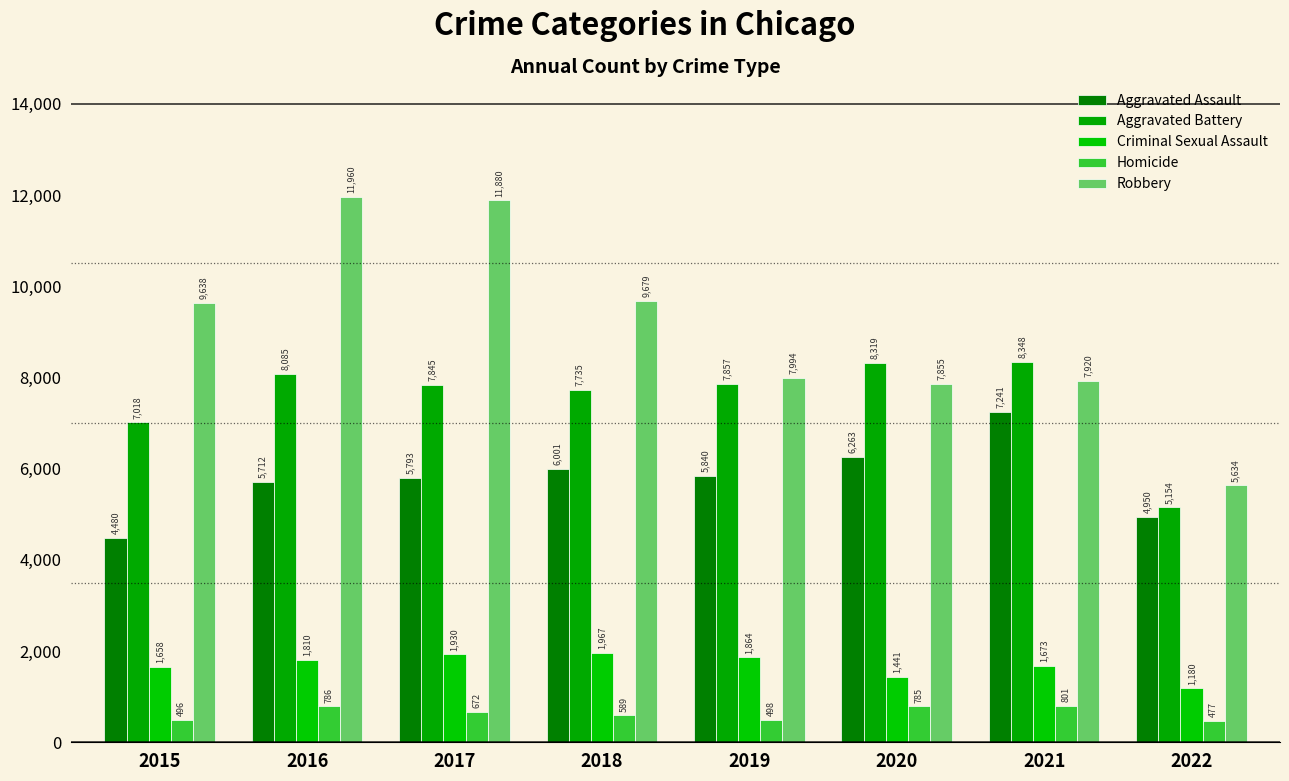

List the labels in order of Aggravated Battery value, largest first.

2021, 2020, 2016, 2019, 2017, 2018, 2015, 2022